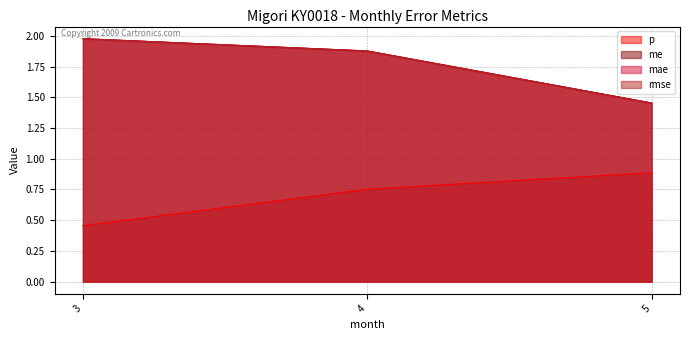

Which series has the largest total across all categories?

me